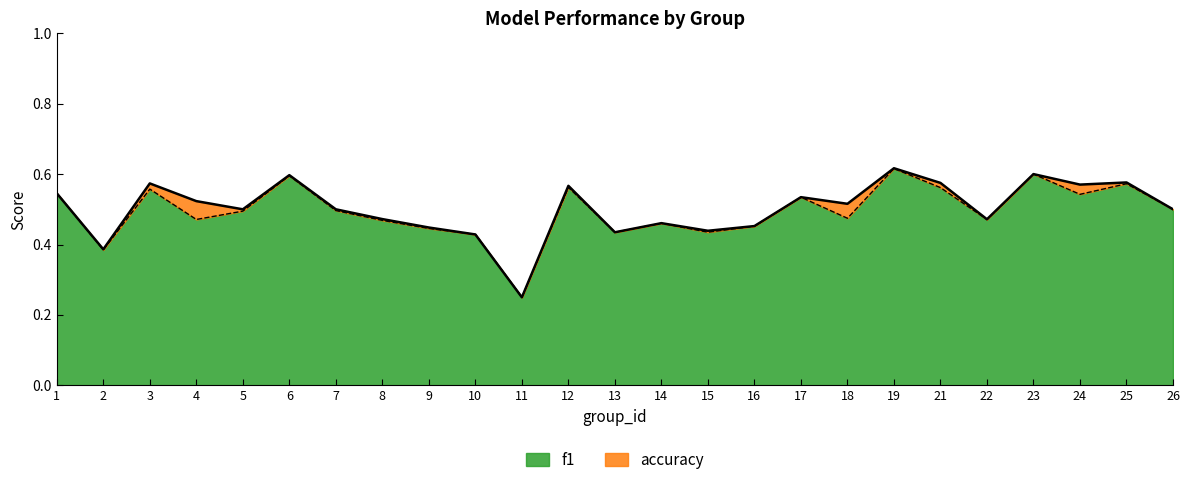

At which category does accuracy reach its first local valley?

2